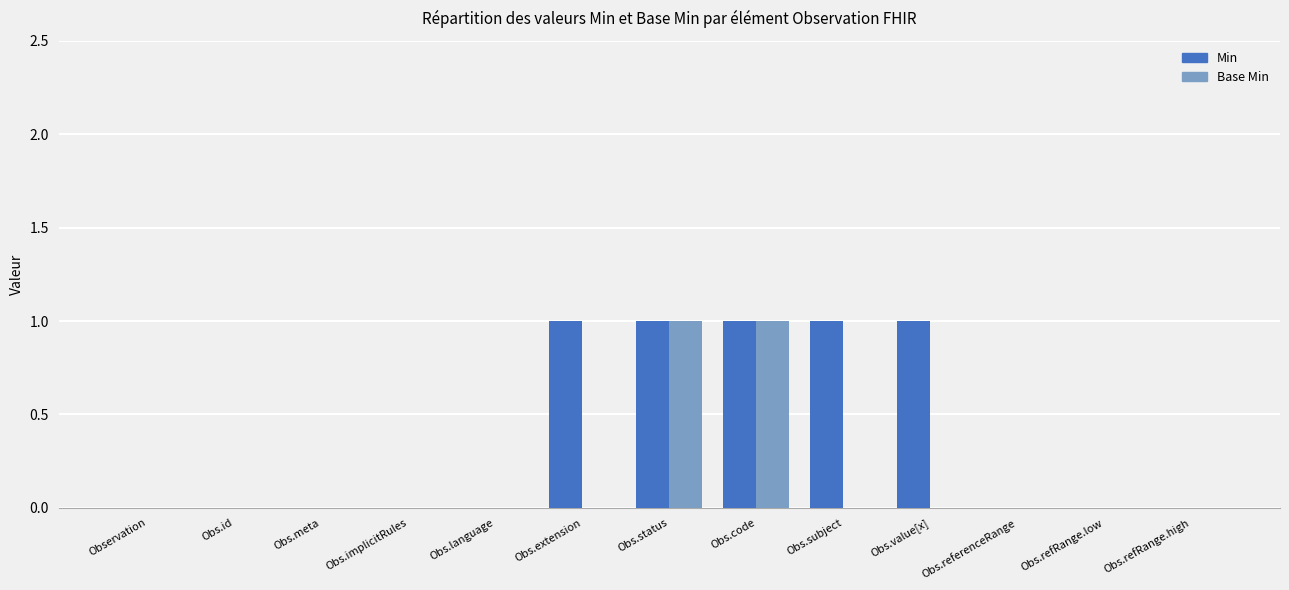

Are the bars grouped side by side (vs. stacked)?

Yes